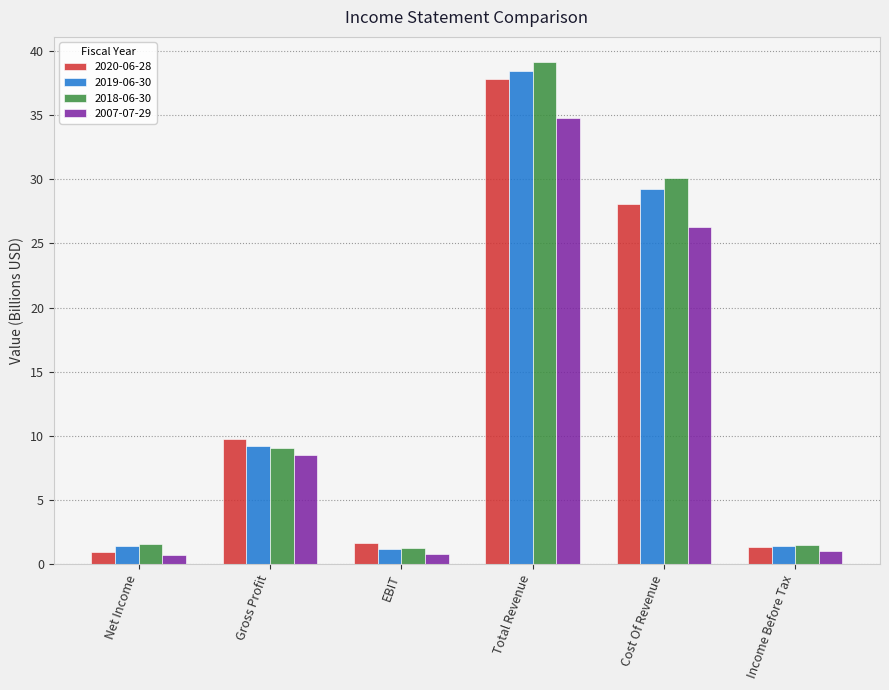

How many groups of bars are there?

6